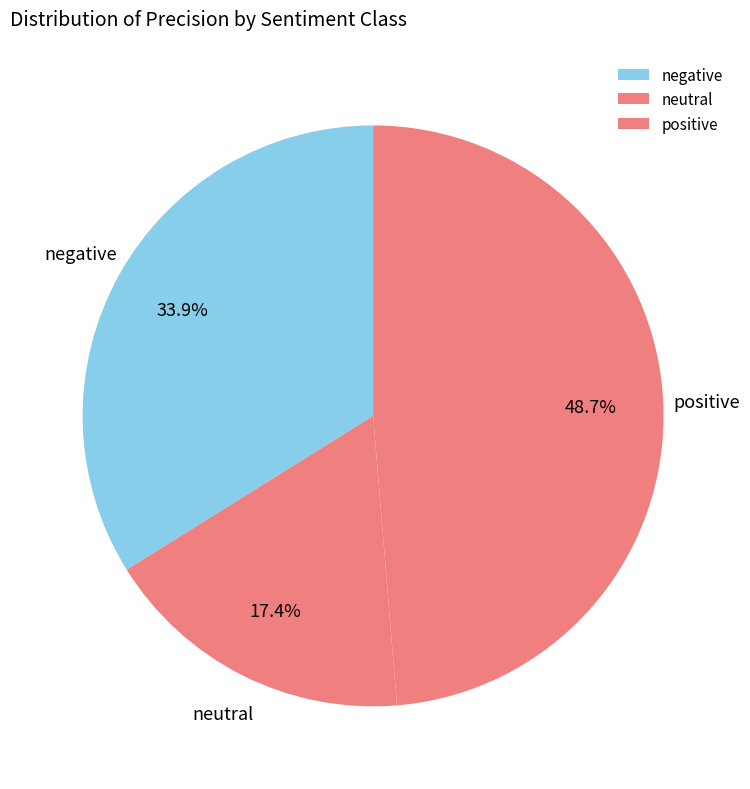

Which has a higher value, positive or neutral?

positive